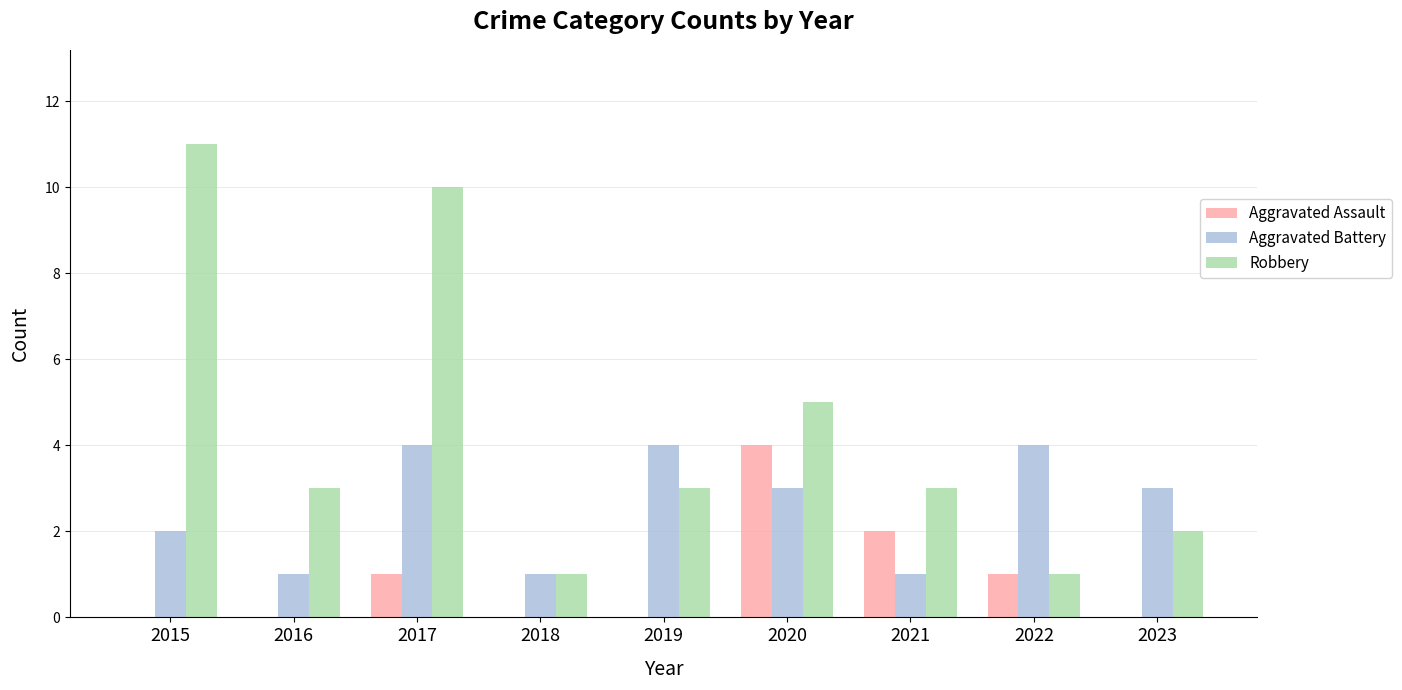

Reading left to right, extract all data points from this chart.

Aggravated Assault: 0	0	1	0	0	4	2	1	0
Aggravated Battery: 2	1	4	1	4	3	1	4	3
Robbery: 11	3	10	1	3	5	3	1	2